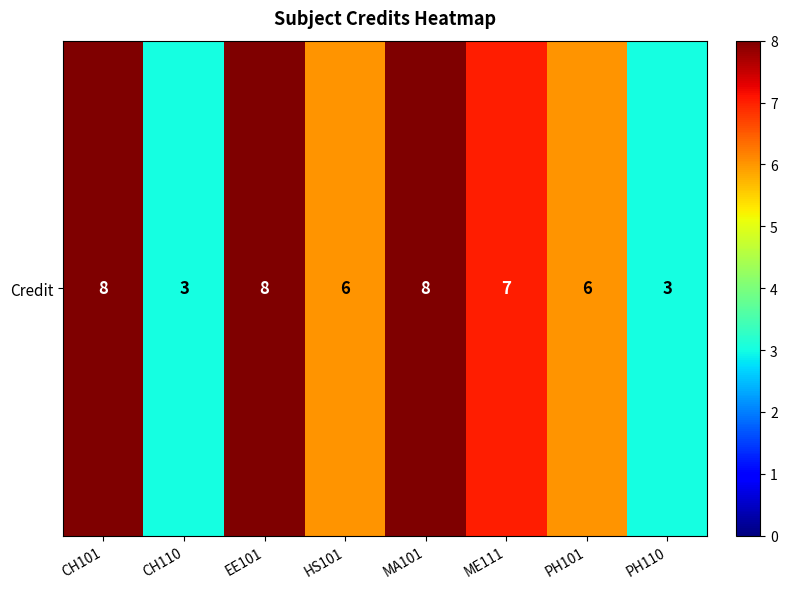

What is the sum of all values?

49